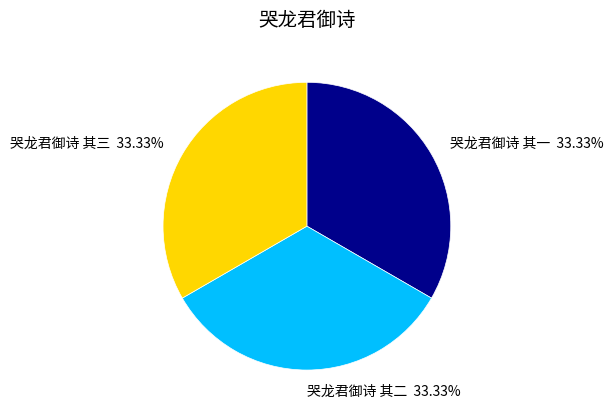

What percentage is the 哭龙君御诗 其一 slice, to the nearest percent?

33%